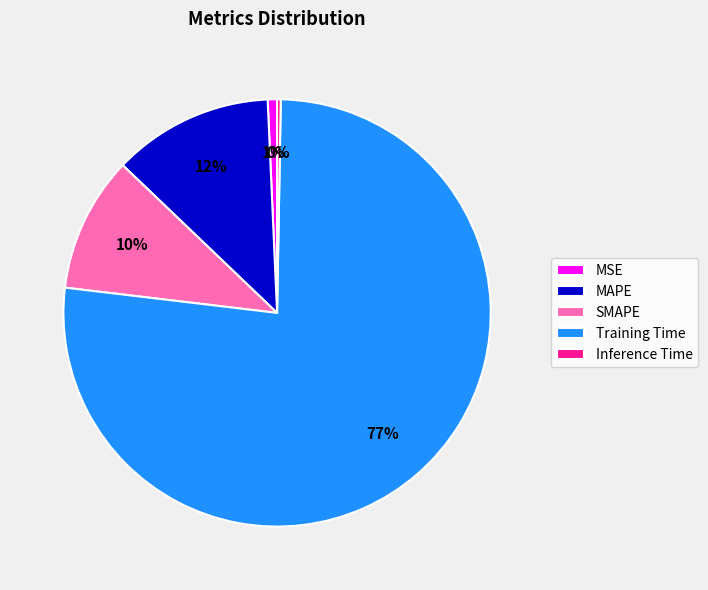

To the nearest percent, what is the average slice percentage?

20%